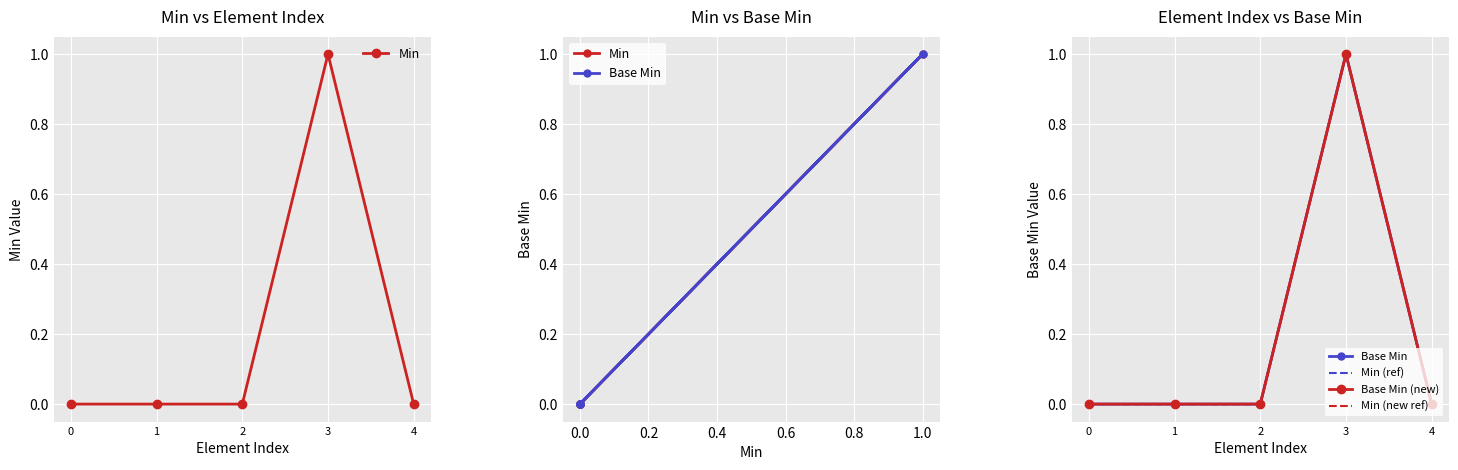

What is the difference between the maximum and minimum values in the Min series?

1